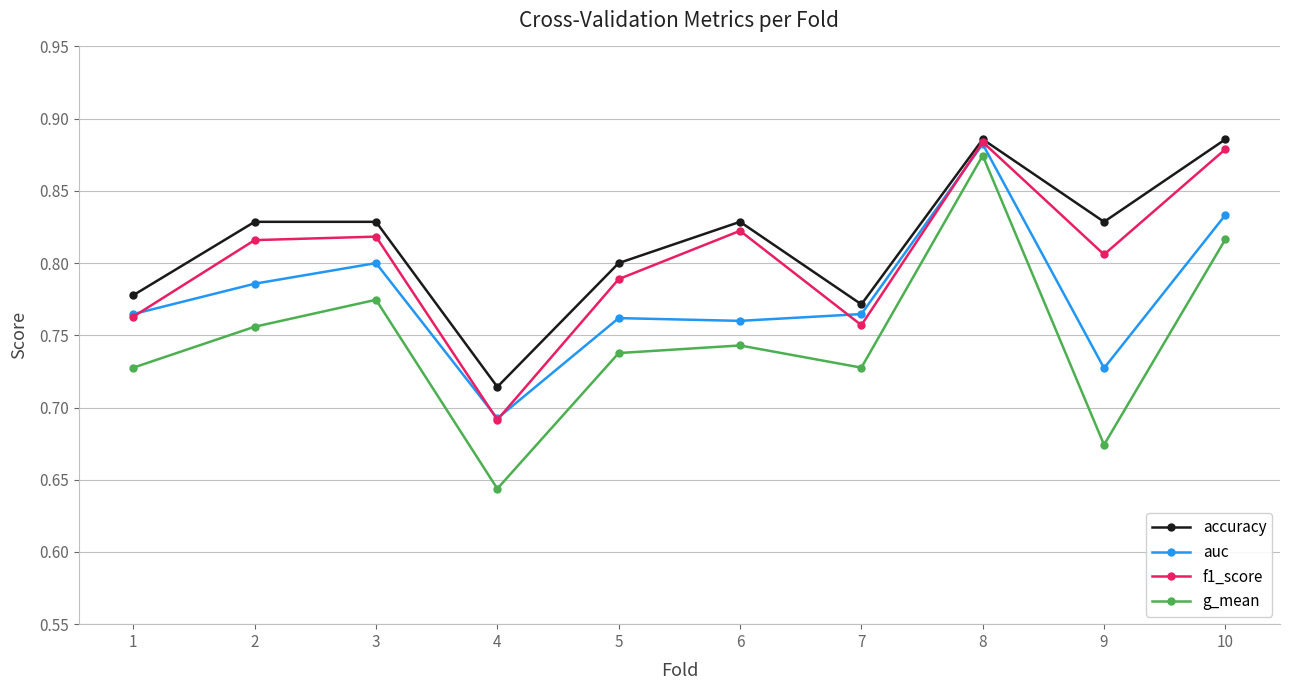

At which label is g_mean closest to 0?

4